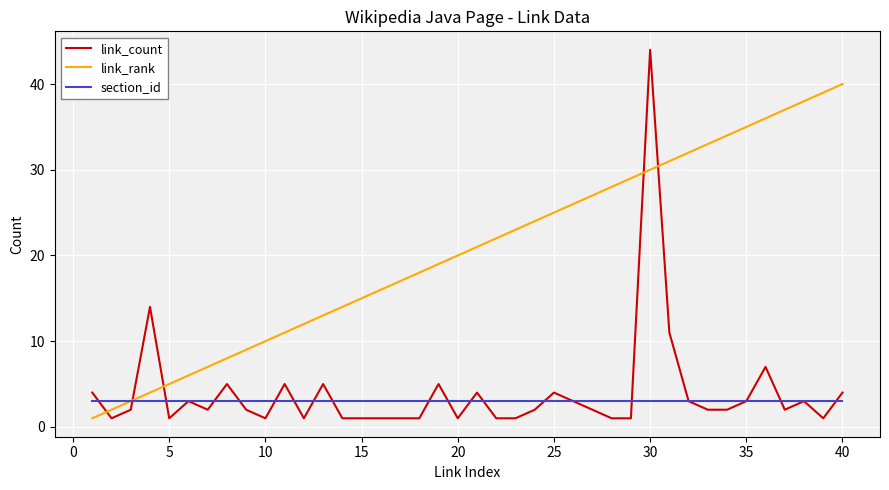

After their last crossing, which series has the higher values: link_rank or link_count?

link_rank